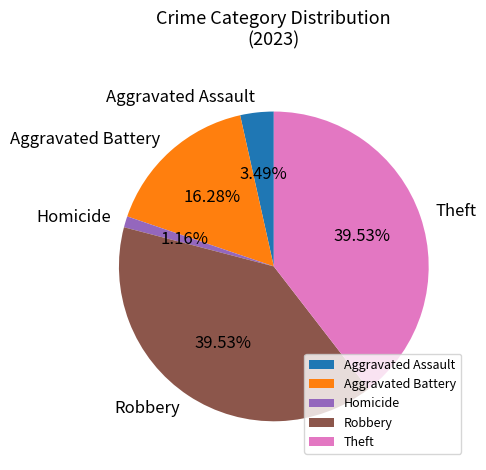

Which slice is the smallest?

Homicide